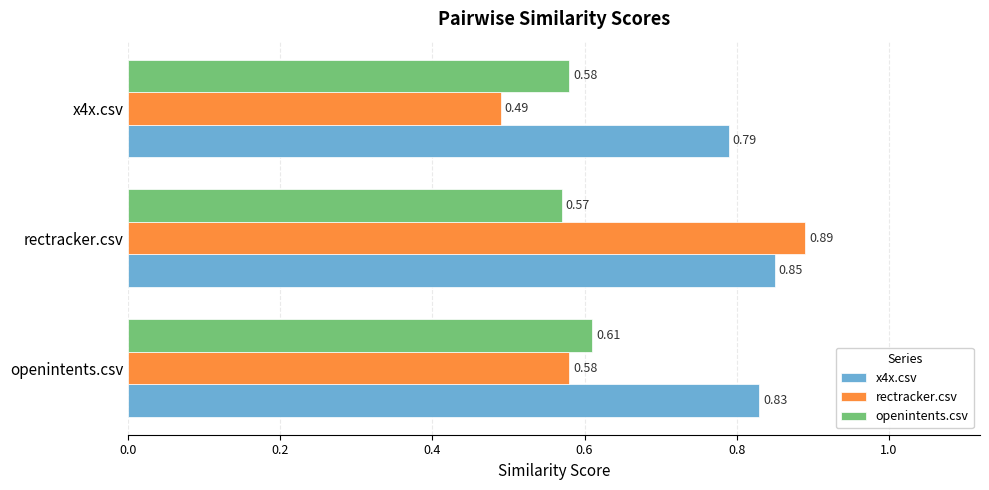

Which series has the largest total across all categories?

x4x.csv